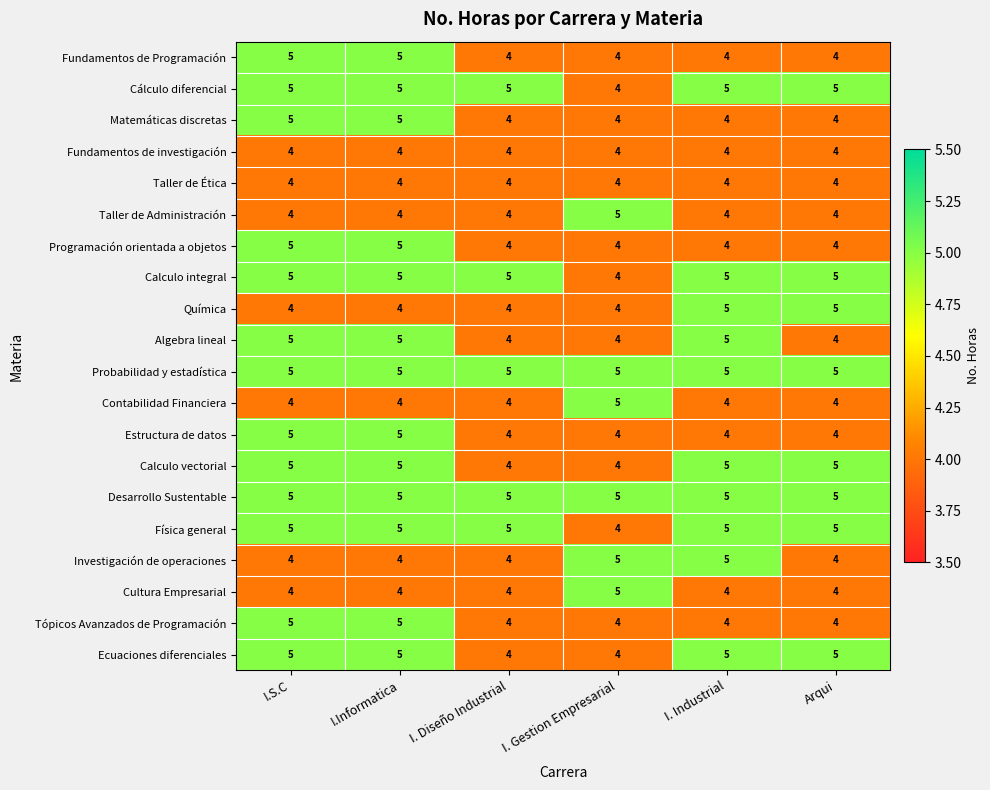

Where is Física general nearest to the value 4?

I. Gestion Empresarial